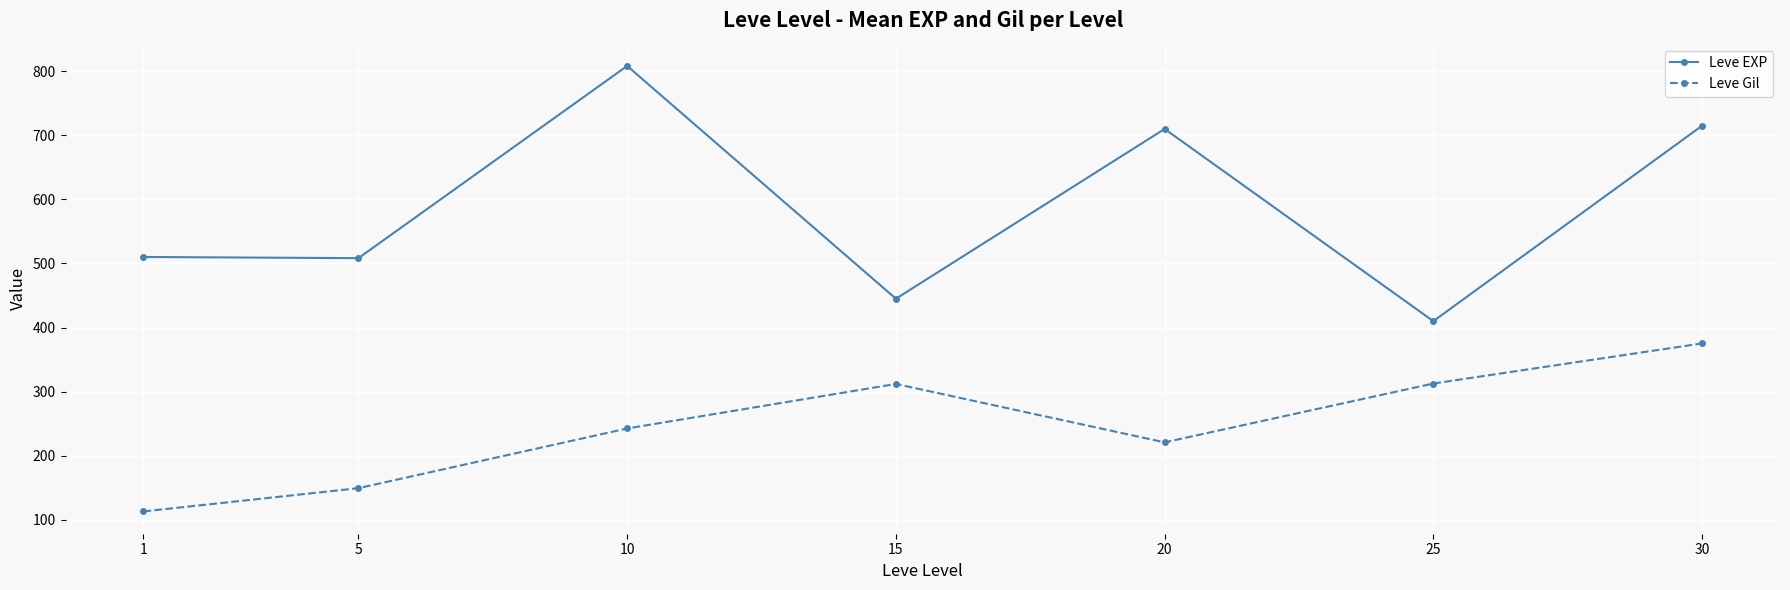

What is the value of the Leve Gil point at the 3rd from the left?

242.5